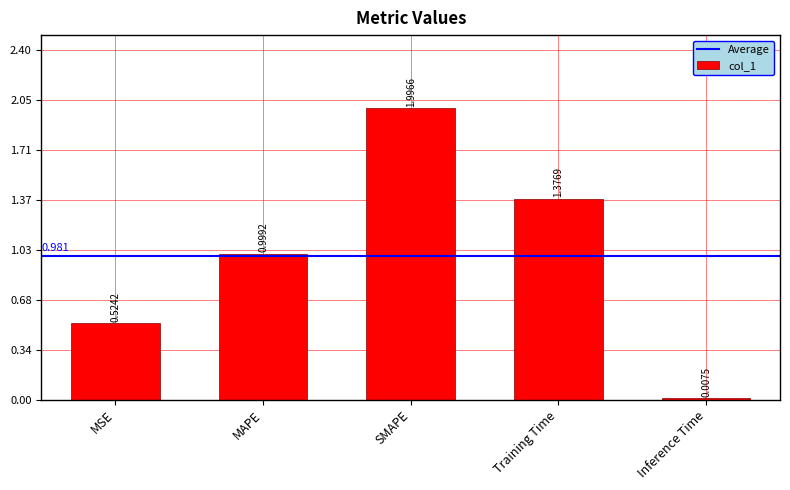

The chart shows a value of 2.2 at Training Time. True or false?

False